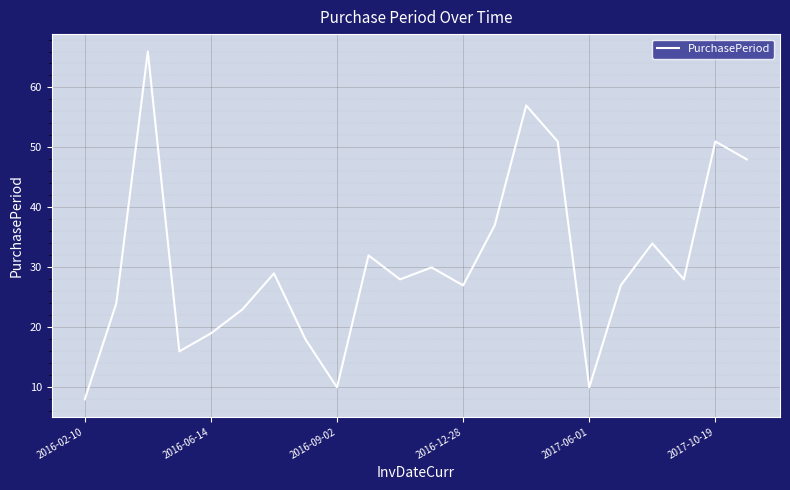

What is the difference between the maximum and minimum values?

58